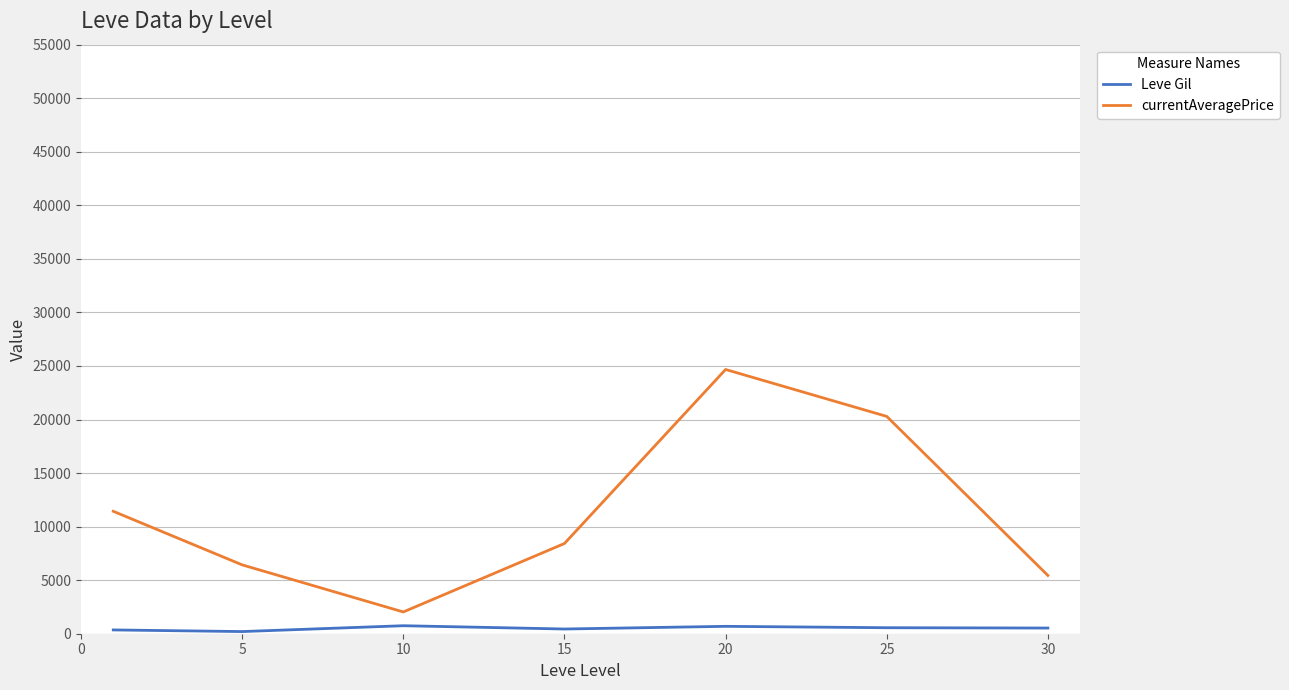

List the series in order of their peak value, highest first.

currentAveragePrice, Leve Gil